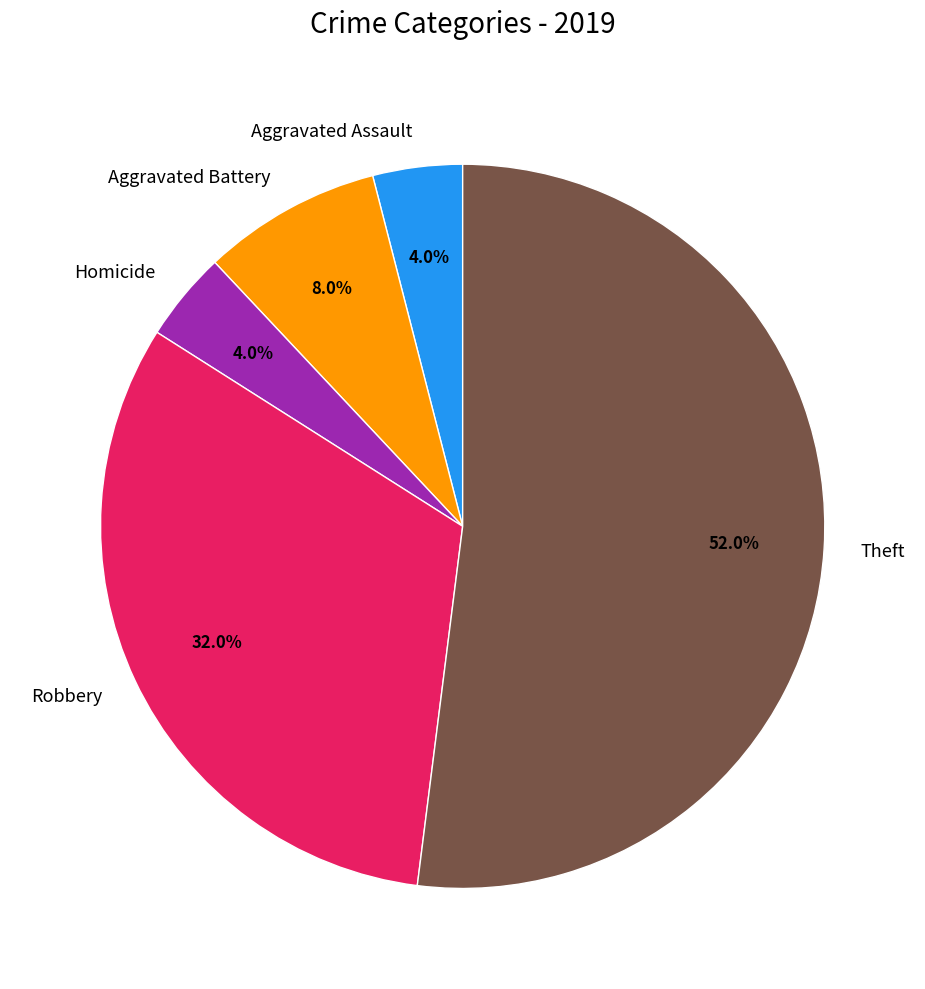

What is the ratio of the value at Robbery to the value at Aggravated Assault?

8.0